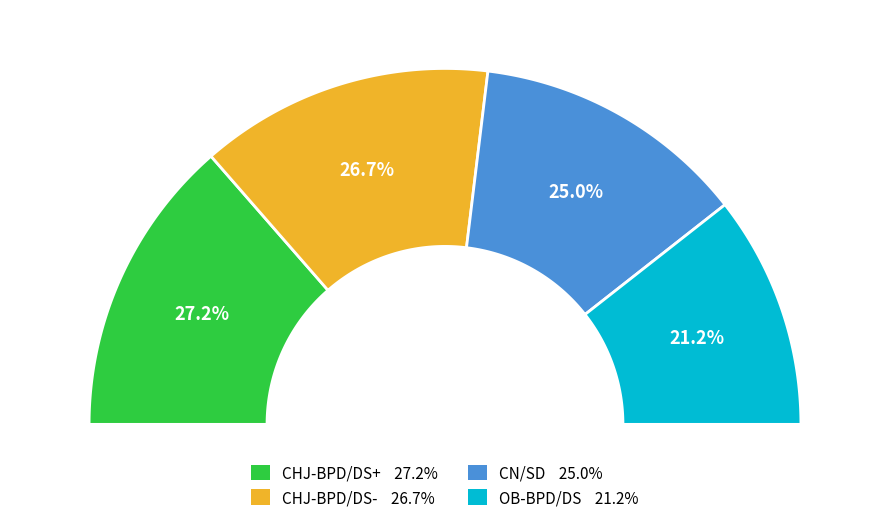

What percentage is the OB-BPD/DS slice, to the nearest percent?

21%